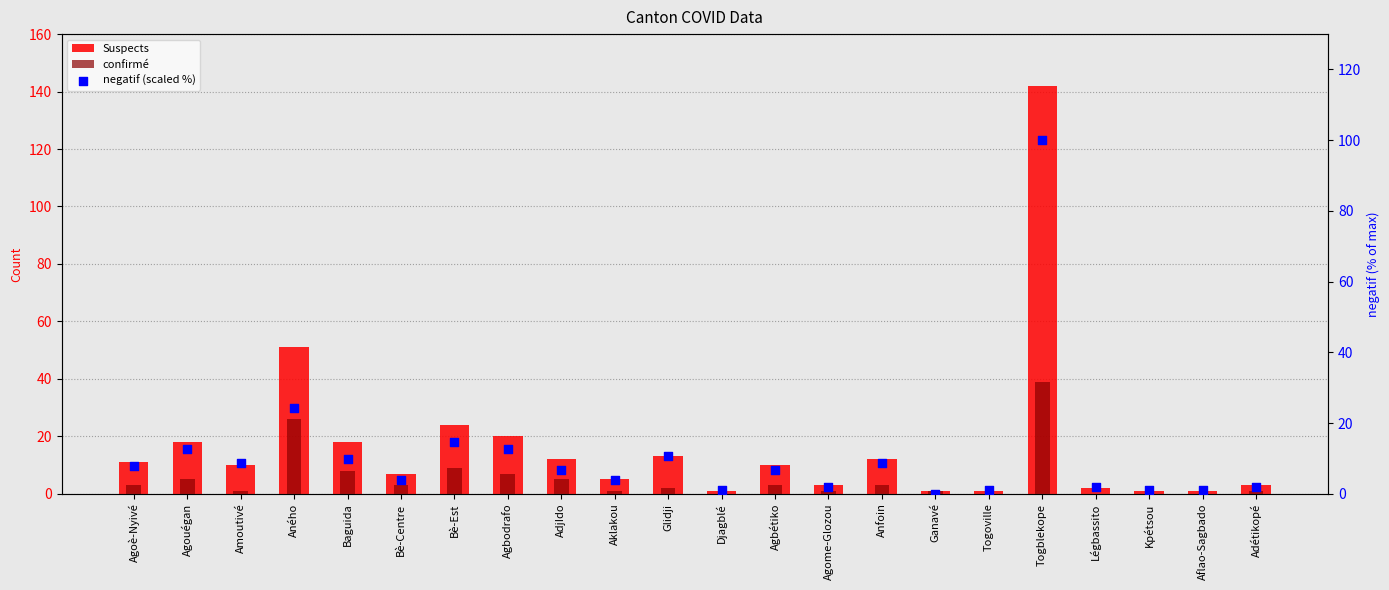

Which series contains the lowest Y value?

confirmé